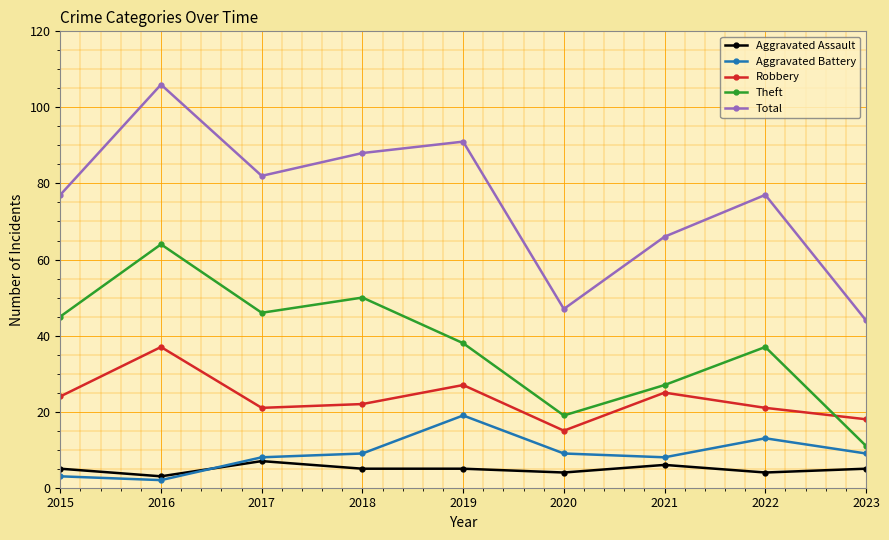

Does the chart have visible grid lines?

Yes